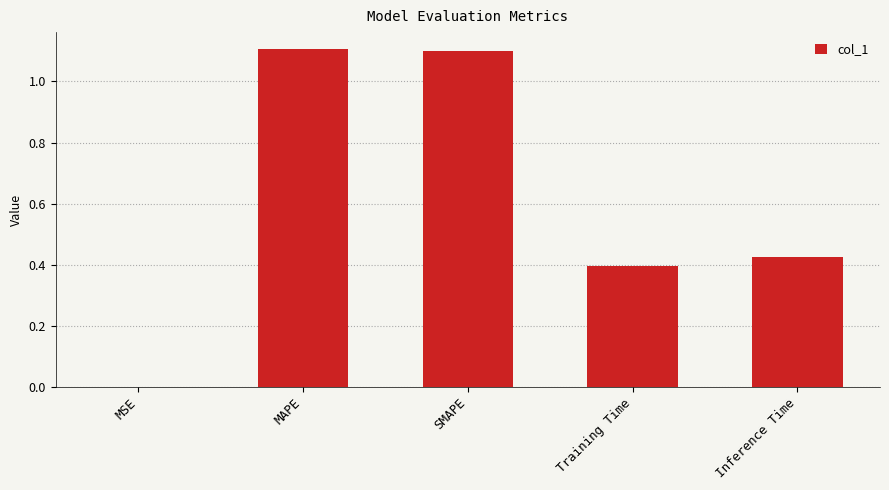

What is the sum of the values at Inference Time and SMAPE?

1.5